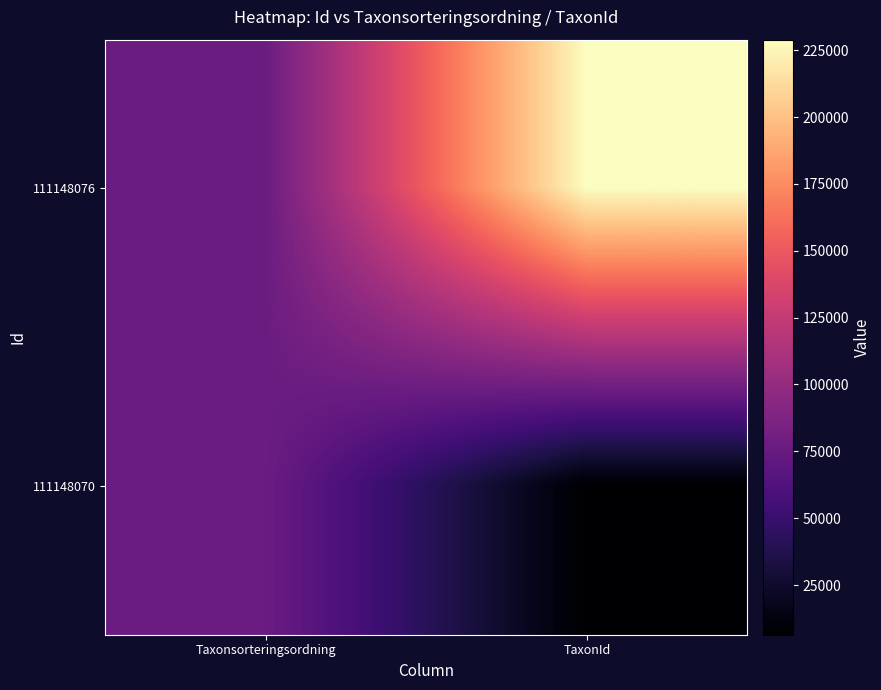

Rank the series by their average value, from lowest to highest.

111148070, 111148076